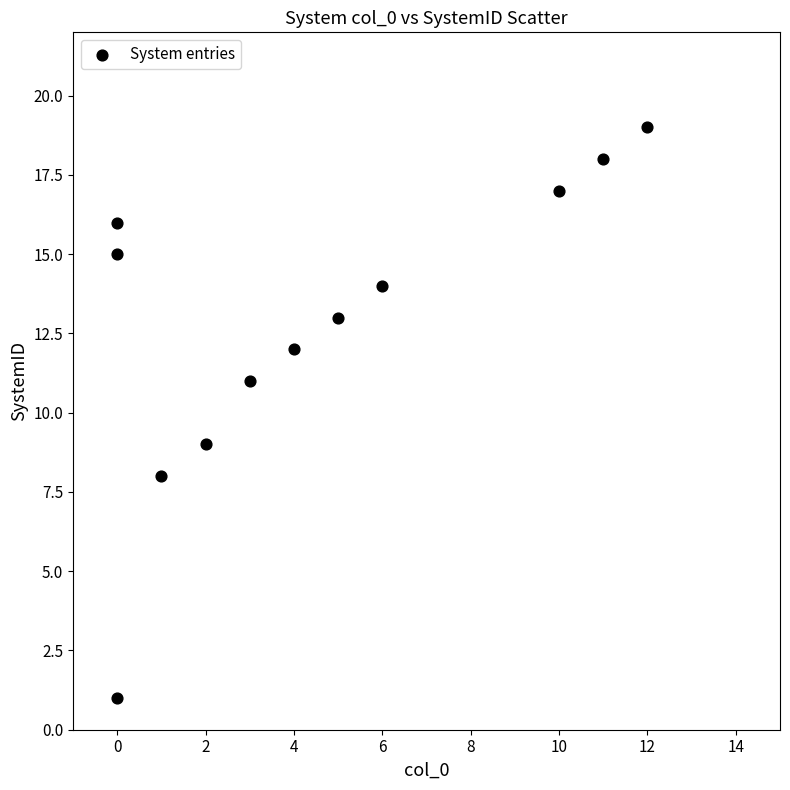

What is the range of Y values (max minus min)?

18